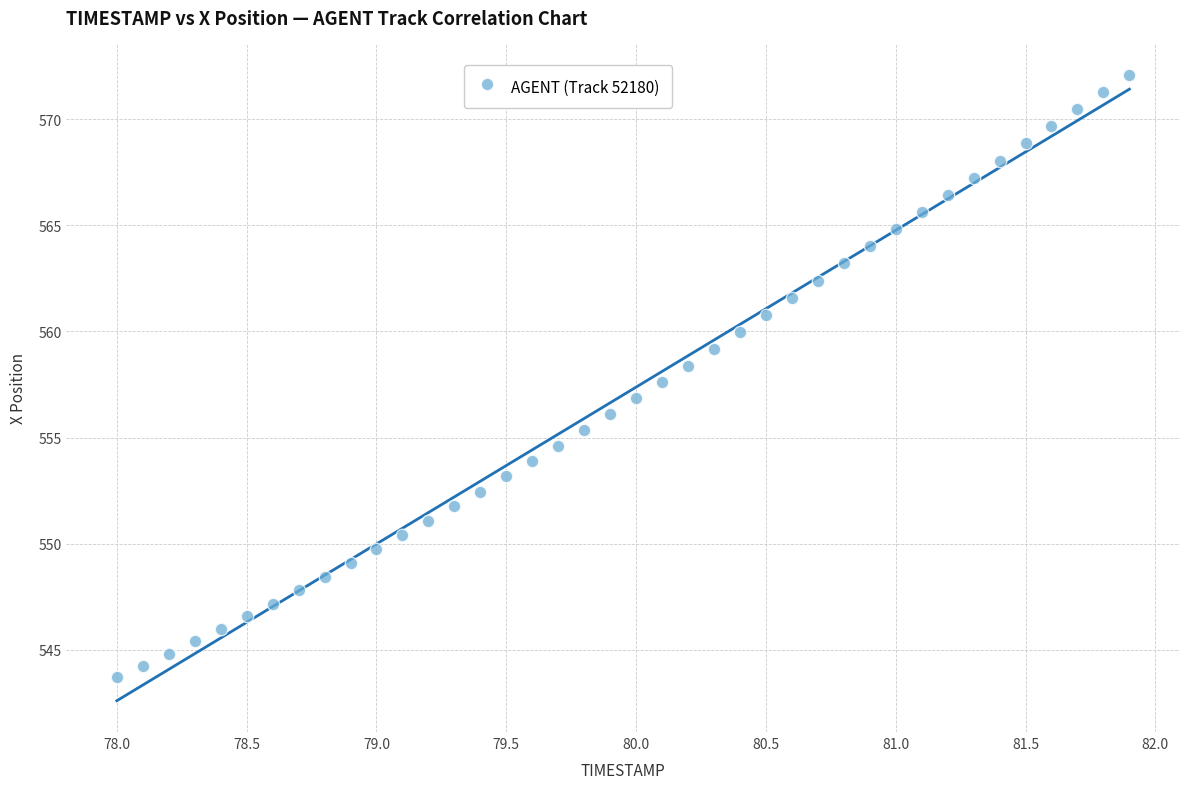

What is the range of Y values (max minus min)?

28.4